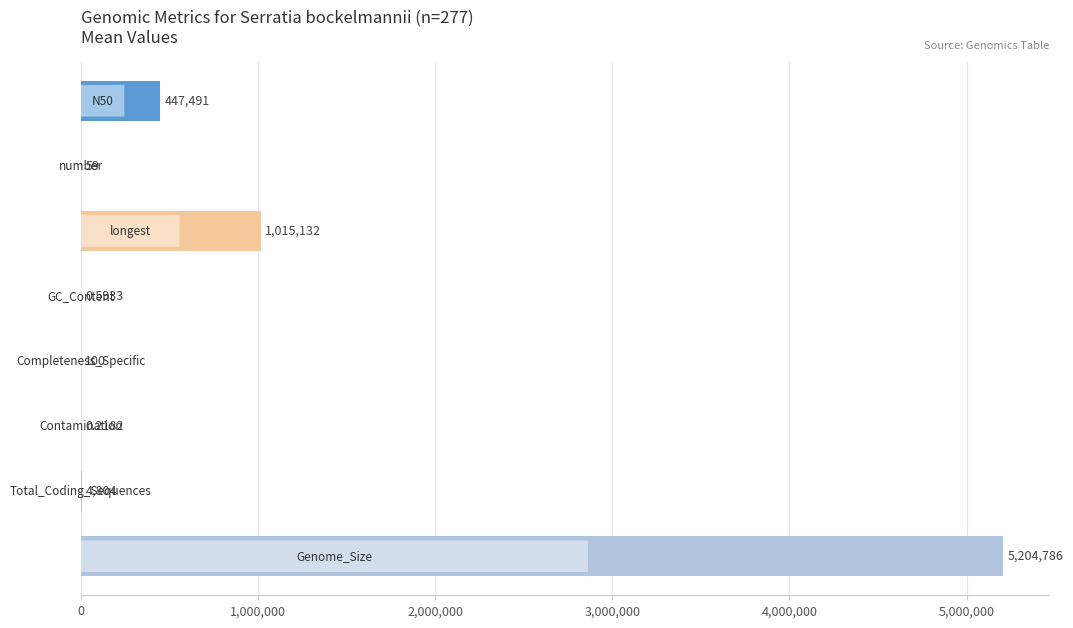

Are the bars horizontal?

Yes